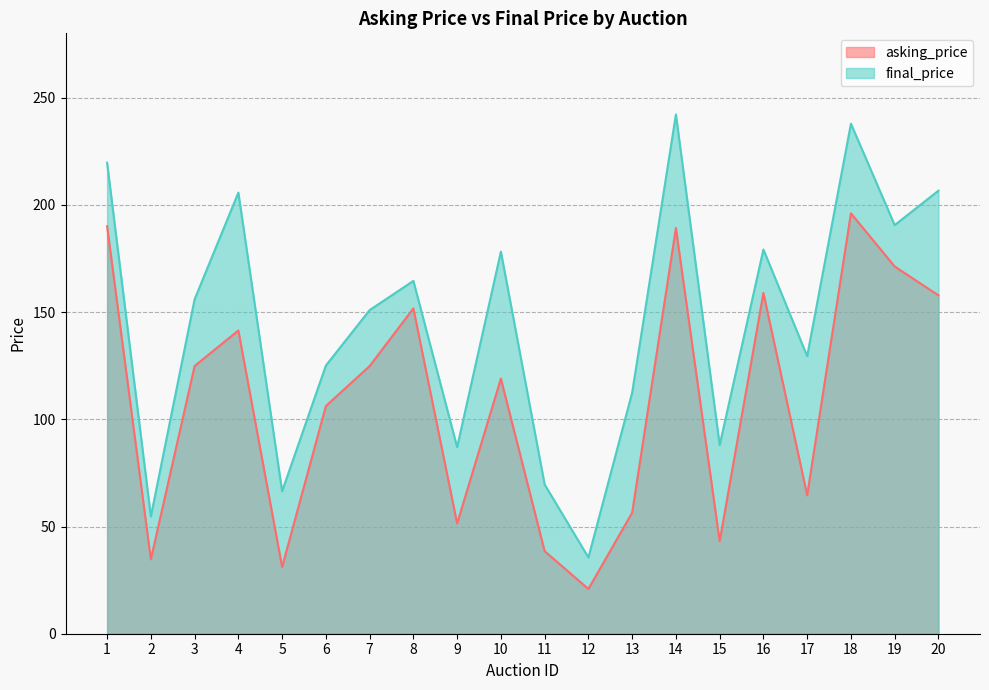

List the labels in order of asking_price value, smallest first.

12, 5, 2, 11, 15, 9, 13, 17, 6, 10, 7, 3, 4, 8, 20, 16, 19, 14, 1, 18